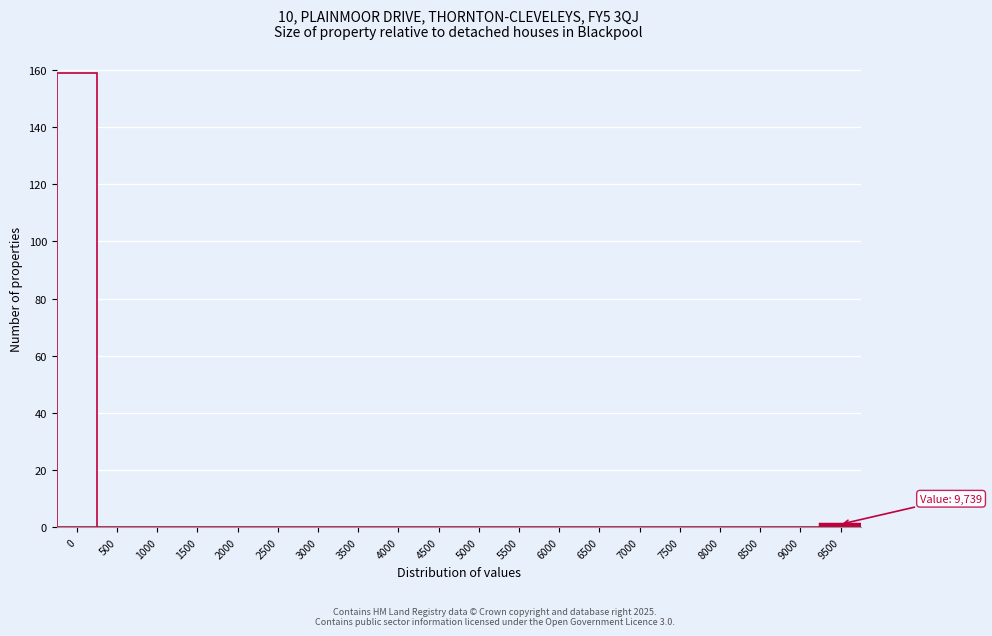

Reading right to left, extract all data points from this chart.

9500=1	9000=0	8500=0	8000=0	7500=0	7000=0	6500=0	6000=0	5500=0	5000=0	4500=0	4000=0	3500=0	3000=0	2500=0	2000=0	1500=0	1000=0	500=0	0=159